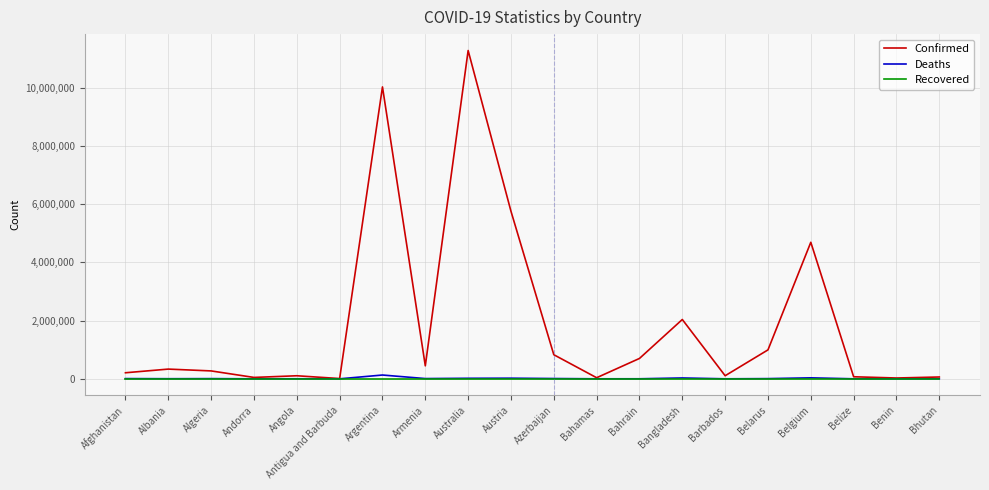

At which category is the sum across all series the highest?

Australia